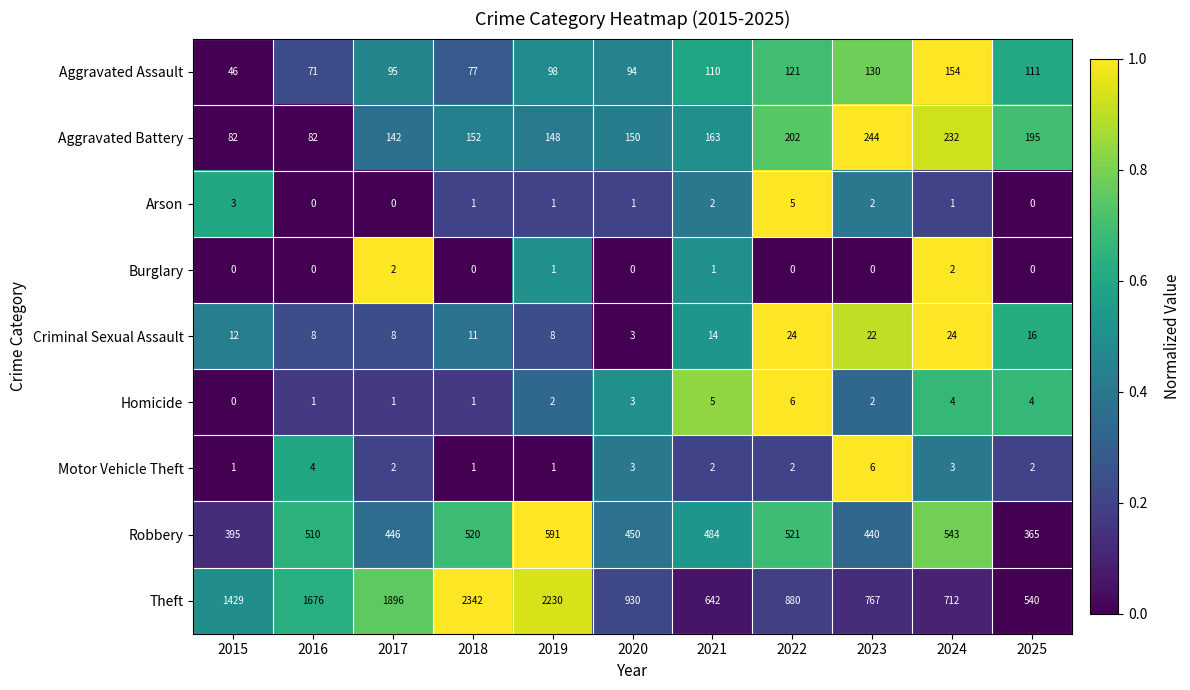

At which category is the sum across all series the highest?

2018